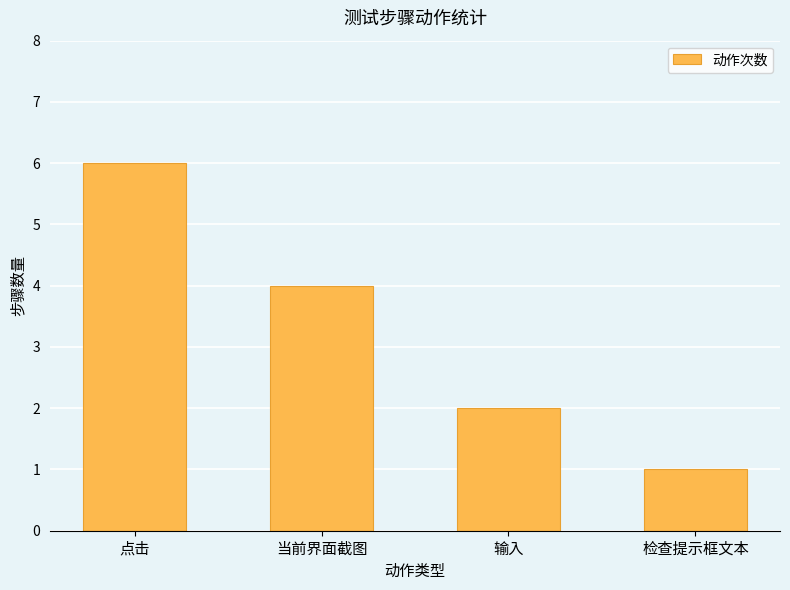

What is the sum of the values at 点击 and 检查提示框文本?

7